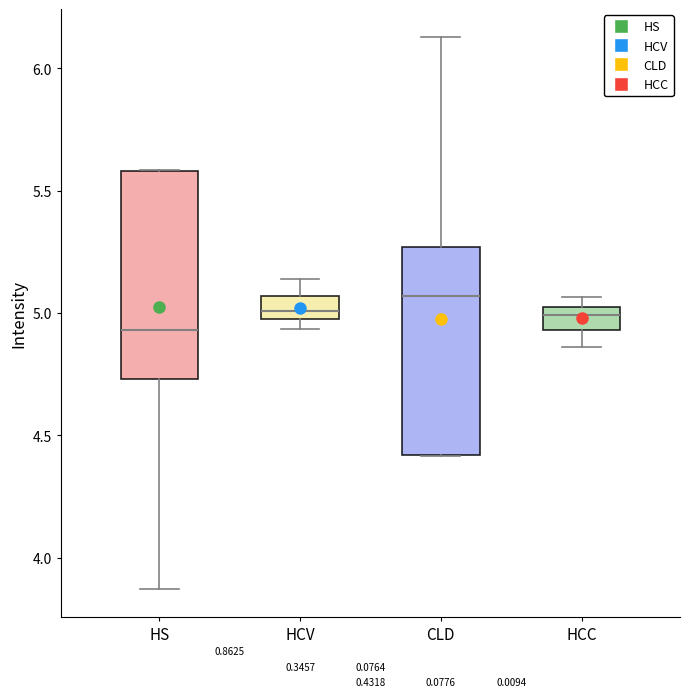

Reading left to right, transcribe this box plot: for each box, give where its median line is, the range the box spans, and where its two whiskers end, as read against the y-axis. The values are not printed on the chart, so give them approximately, as read against the axis.

HS: median 4.95, box 4.75 to 5.60, whiskers 3.85 to 5.60
HCV: median 5.00, box 4.95 to 5.05, whiskers 4.95 (just below the box's lower edge) to 5.15
CLD: median 5.05, box 4.40 to 5.25, whiskers 4.40 to 6.15
HCC: median 5.00, box 4.95 to 5.05, whiskers 4.85 to 5.05 (just above the box's upper edge)